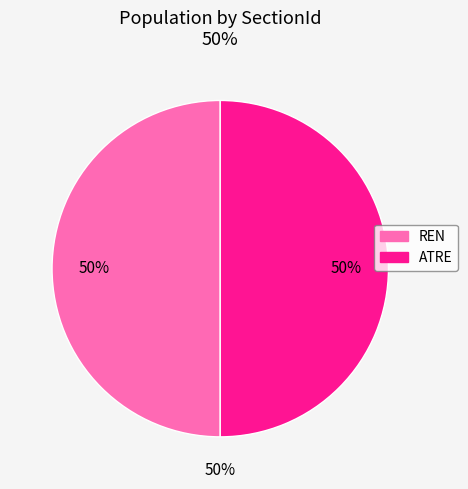

To the nearest percent, what percentage of the pie is ATRE?

50%